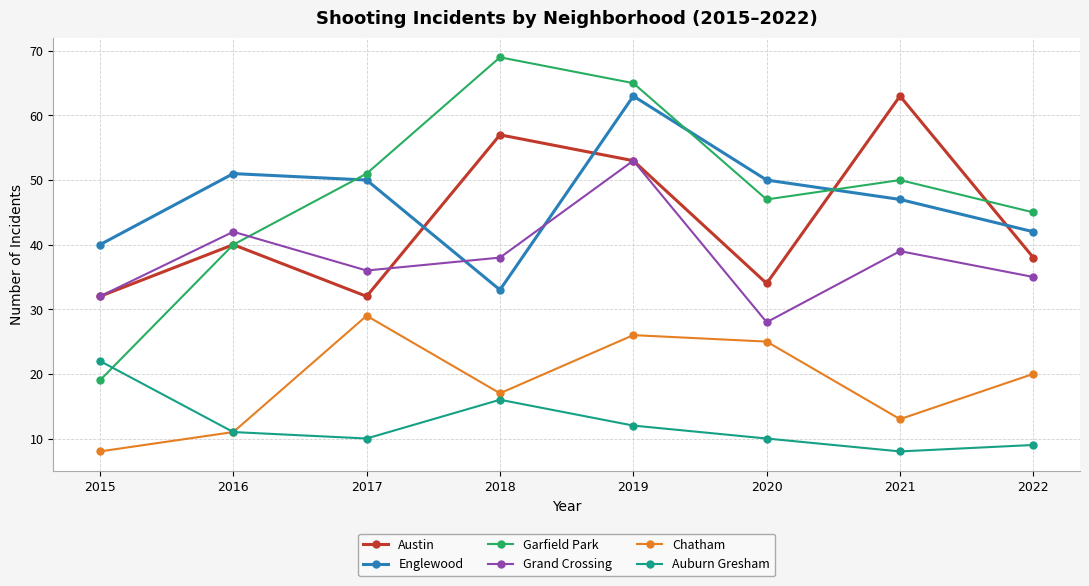

The value of Grand Crossing at 2019 is 53. True or false?

True